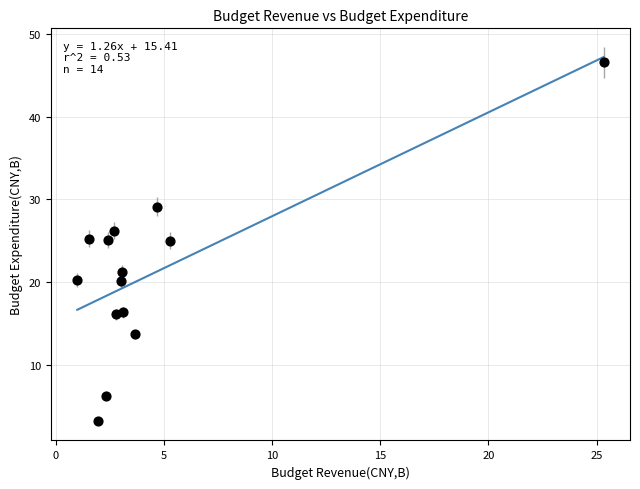

What is the range of Y values (max minus min)?

43.3